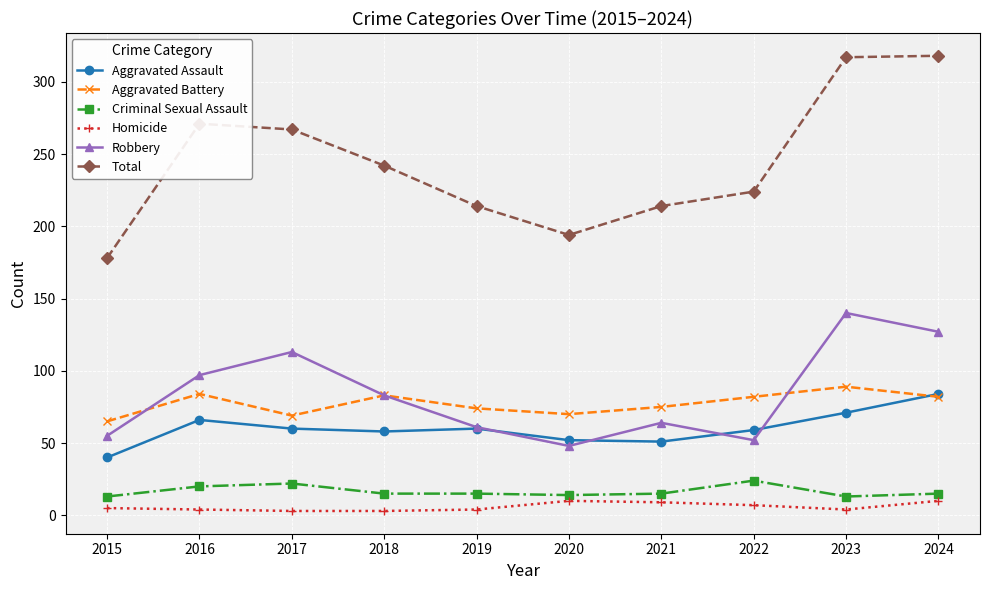

True or false: Aggravated Assault and Criminal Sexual Assault intersect in this chart.

False